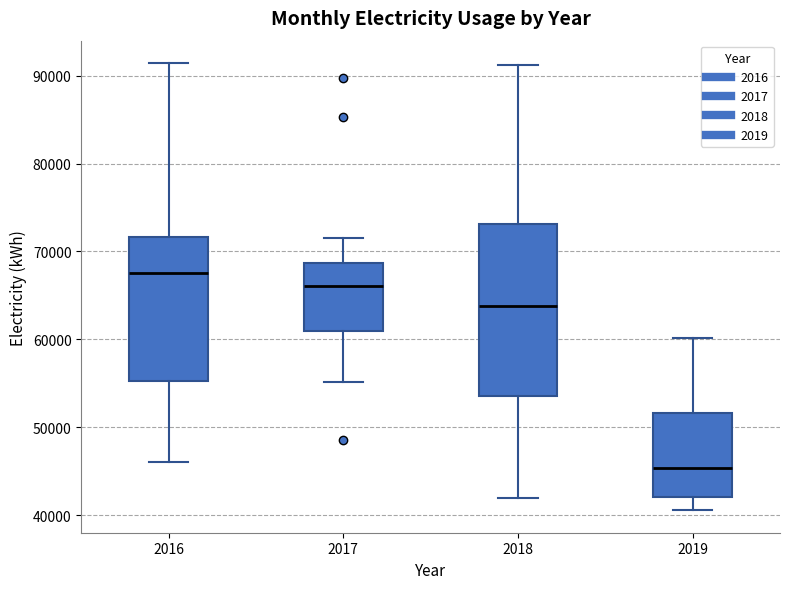

Comparing the boxes themselves (not the whiskers), which one is the tallest?

2018